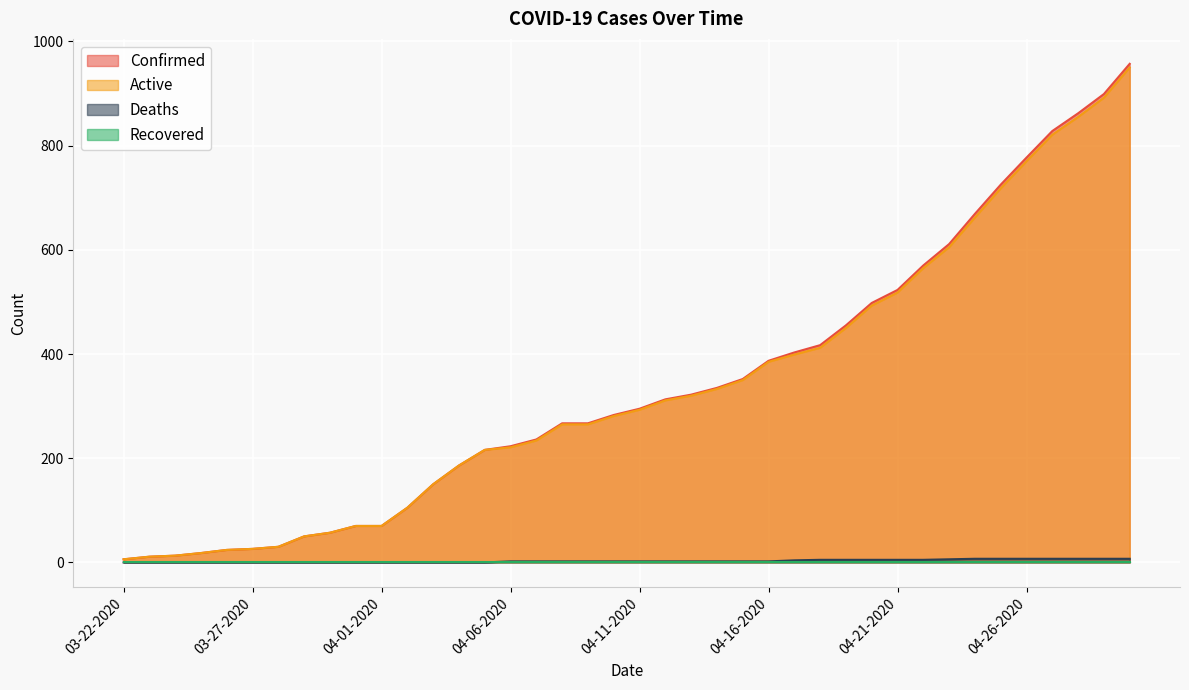

Is it true that Deaths equals 2 at 04-15-2020?

True